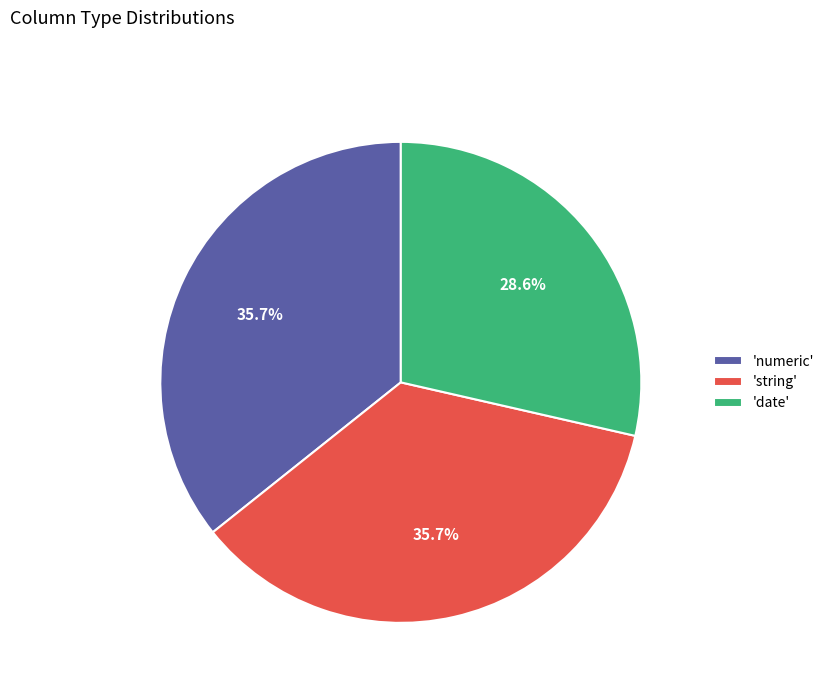

Count the number of slices in the pie.

3